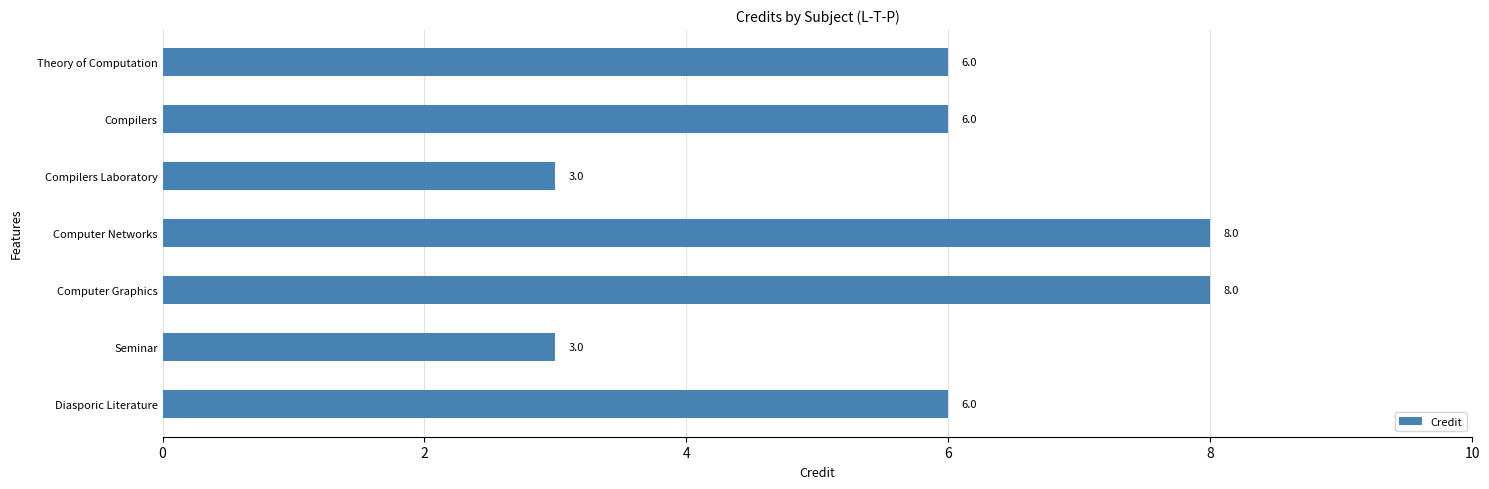

Approximately how many times larger is the value at Compilers compared to Diasporic Literature?

1.0